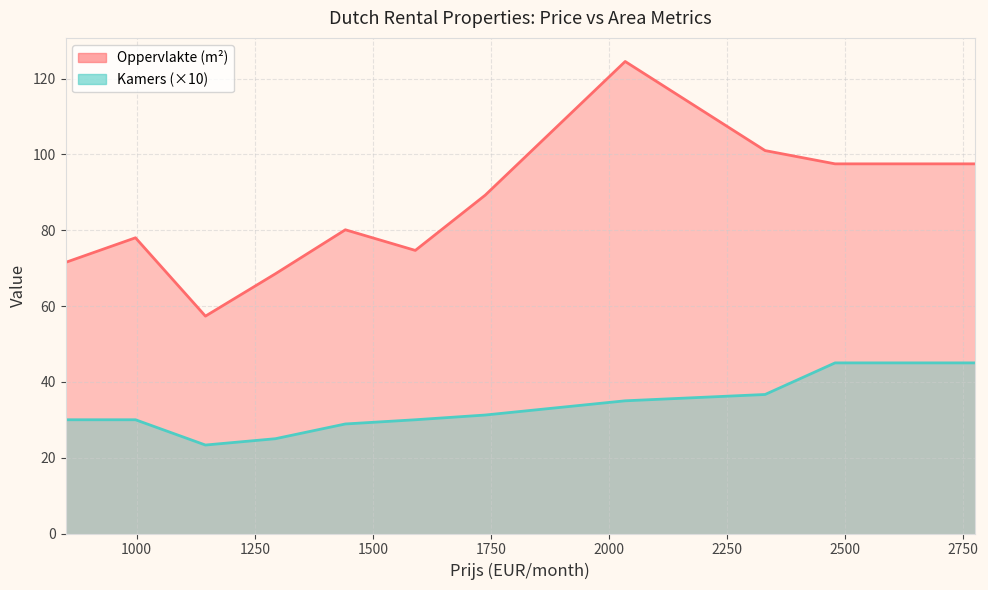

True or false: Kamers and Oppervlakte intersect in this chart.

False